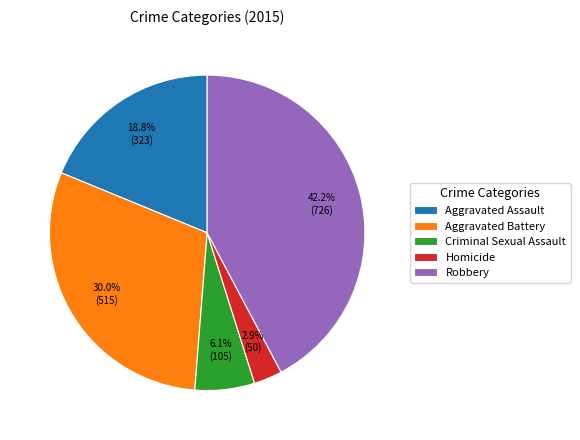

Which has a higher value, Robbery or Criminal Sexual Assault?

Robbery